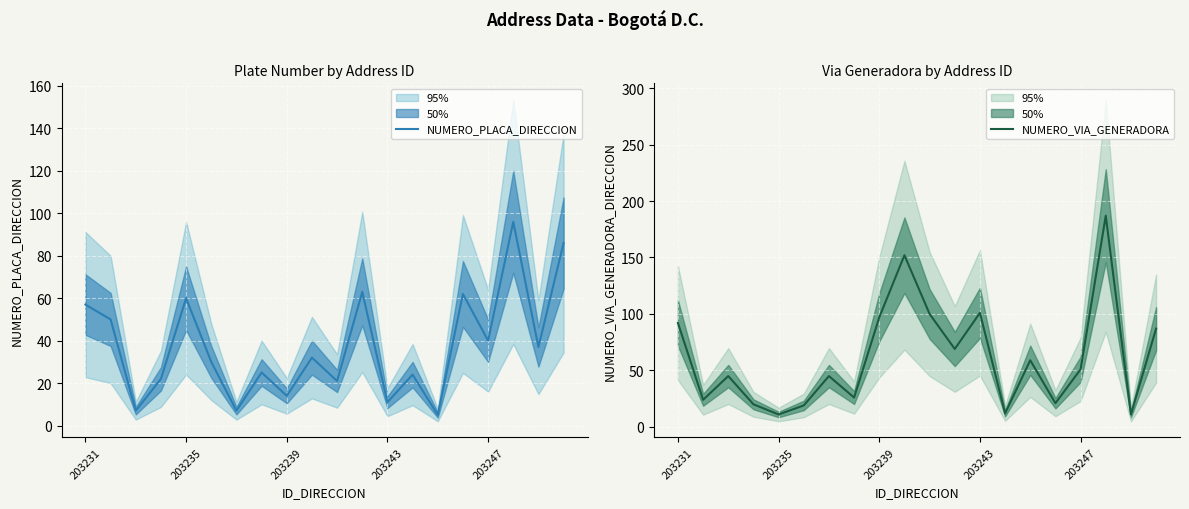

Is it true that NUMERO_VIA_GENERADORA equals 20 at 203247?

False